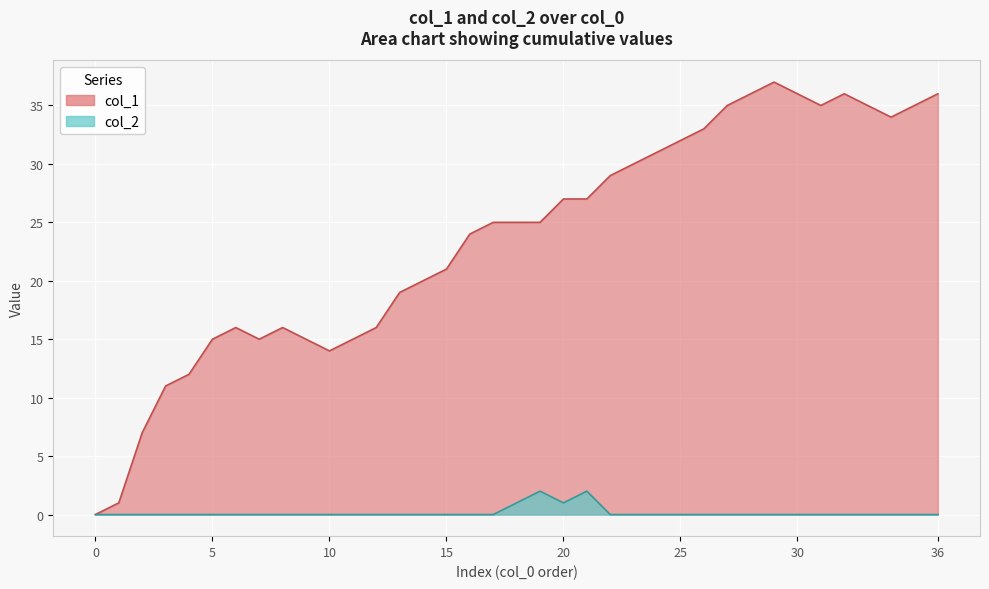

What is the label of the 7th point from the right?

30